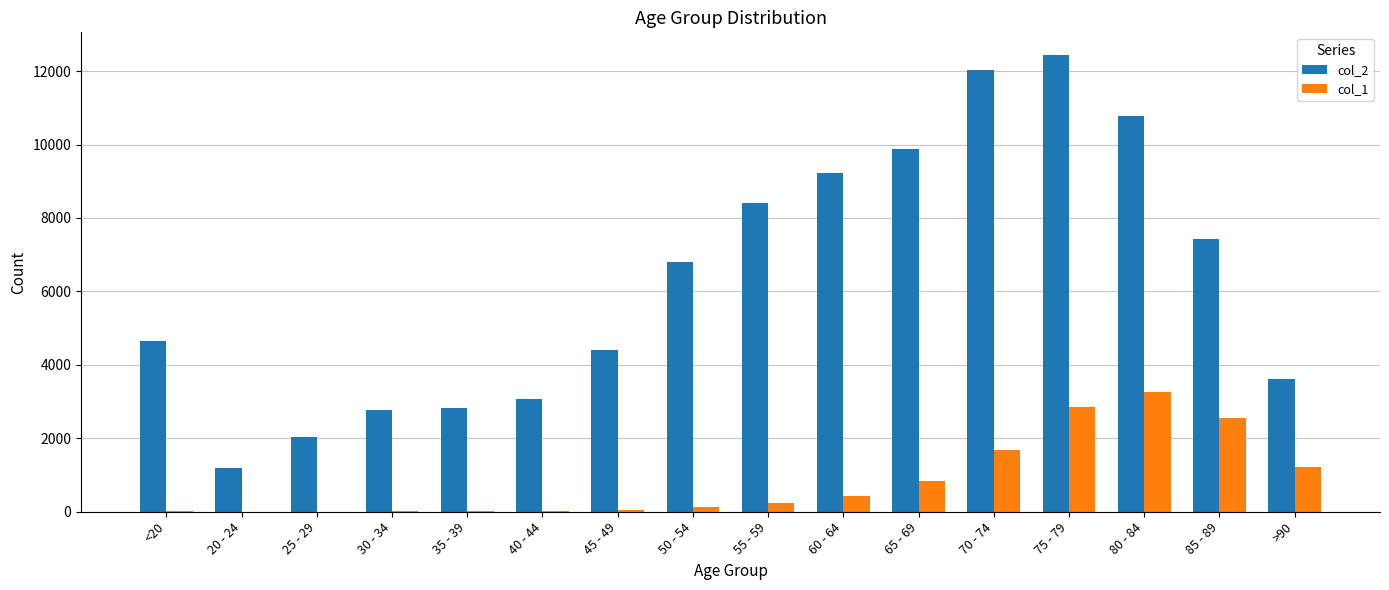

At which category is the sum across all series the highest?

75 - 79